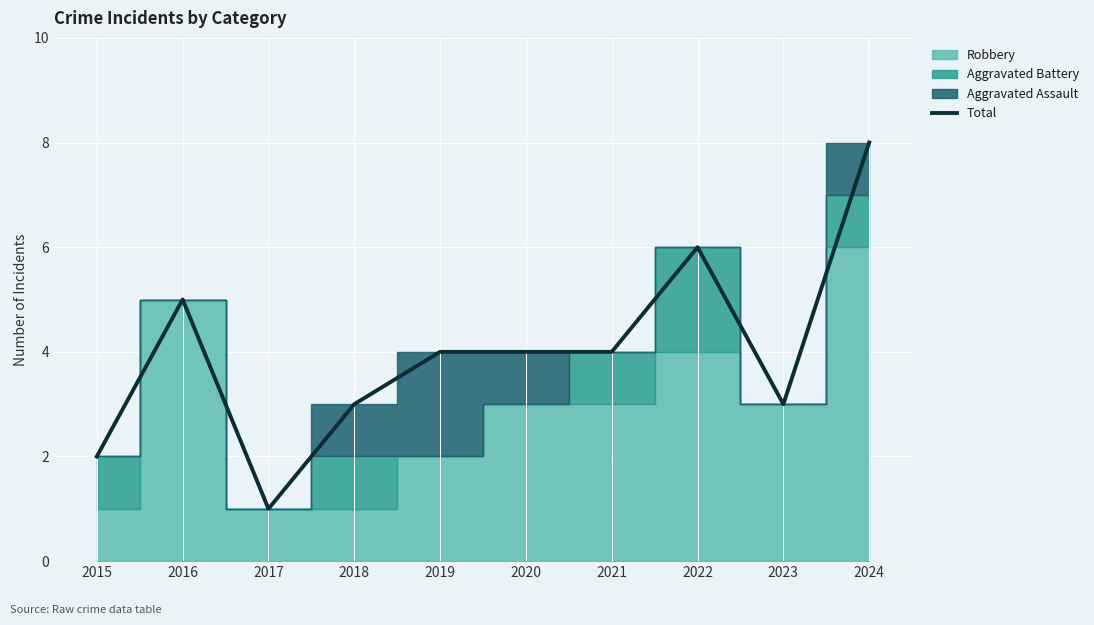

Reading right to left, transcribe all the data shown in this chart.

8	3	6	4	4	4	3	1	5	2